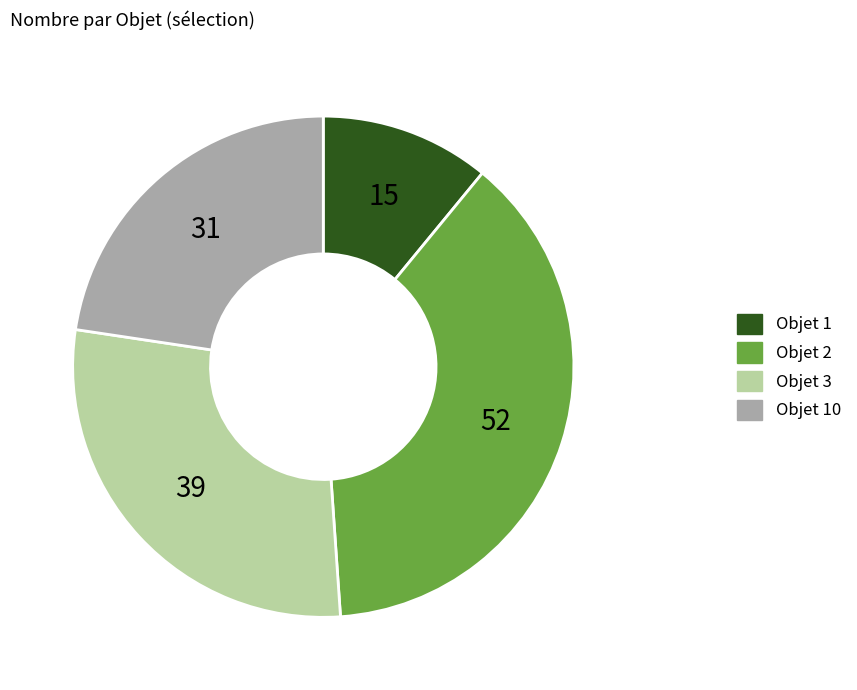

Is there any slice that represents more than half of the pie?

No